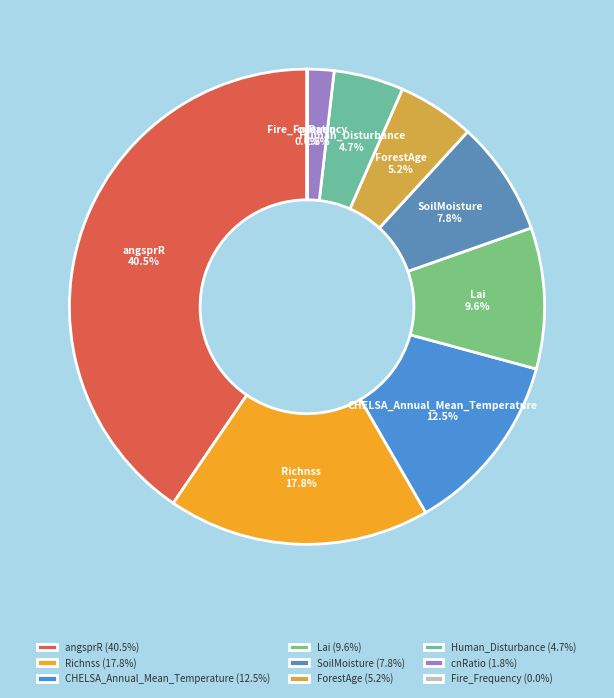

Is there a majority slice in this chart?

No